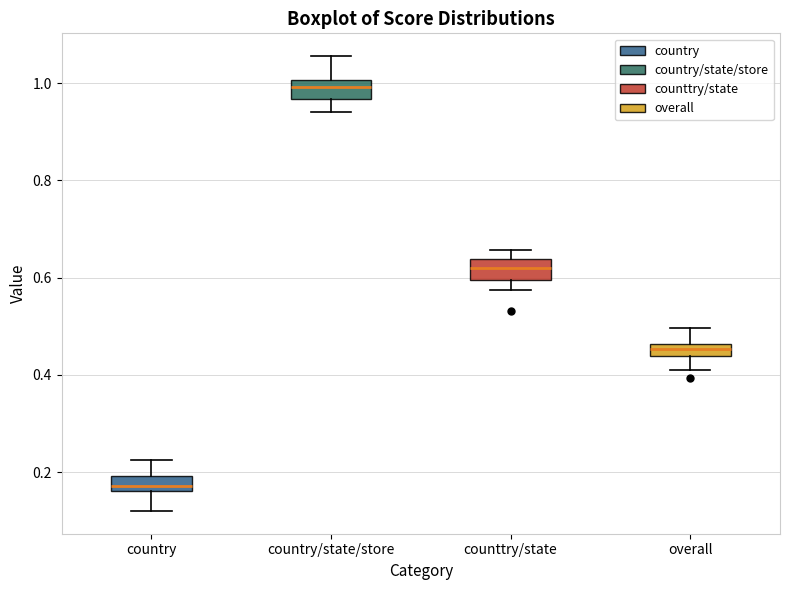

Where does the upper whisker of the box for overall end on the y-axis? The values are not printed on the chart, so give them approximately, as read against the axis.

0.50